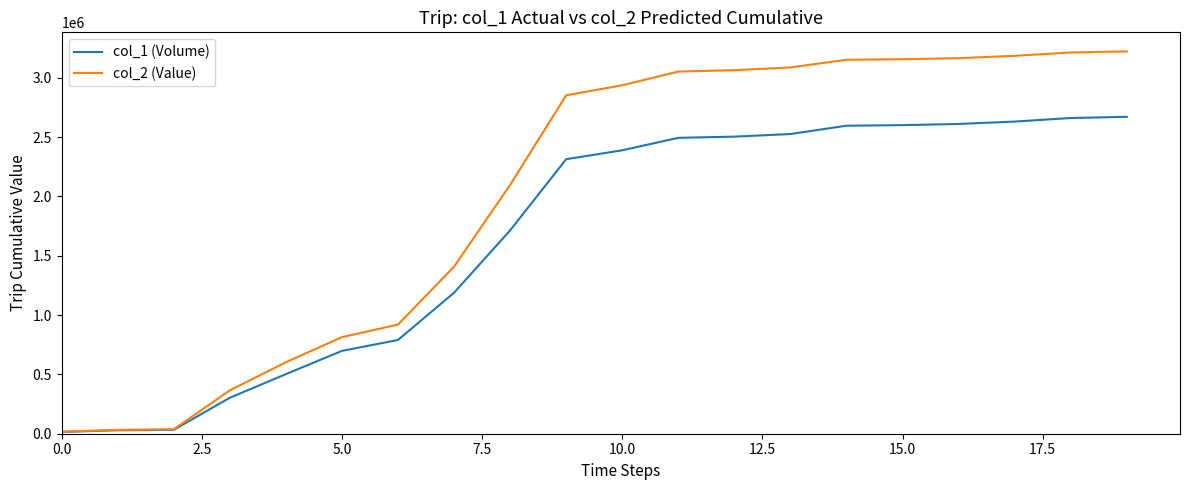

Rank the series by their average value, from lowest to highest.

col_1 (Volume), col_2 (Value)